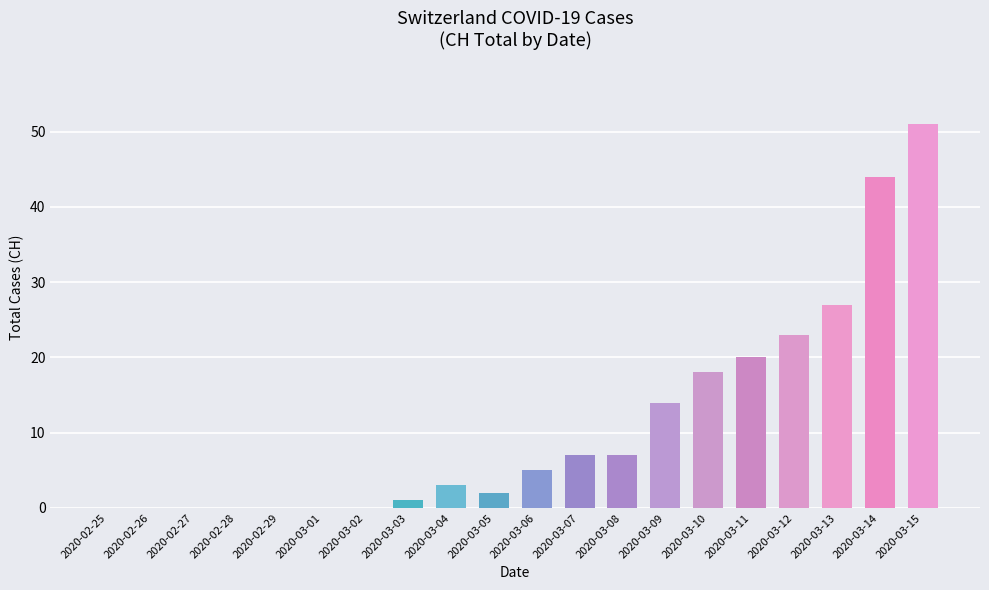

Does the chart contain stacked bars?

No